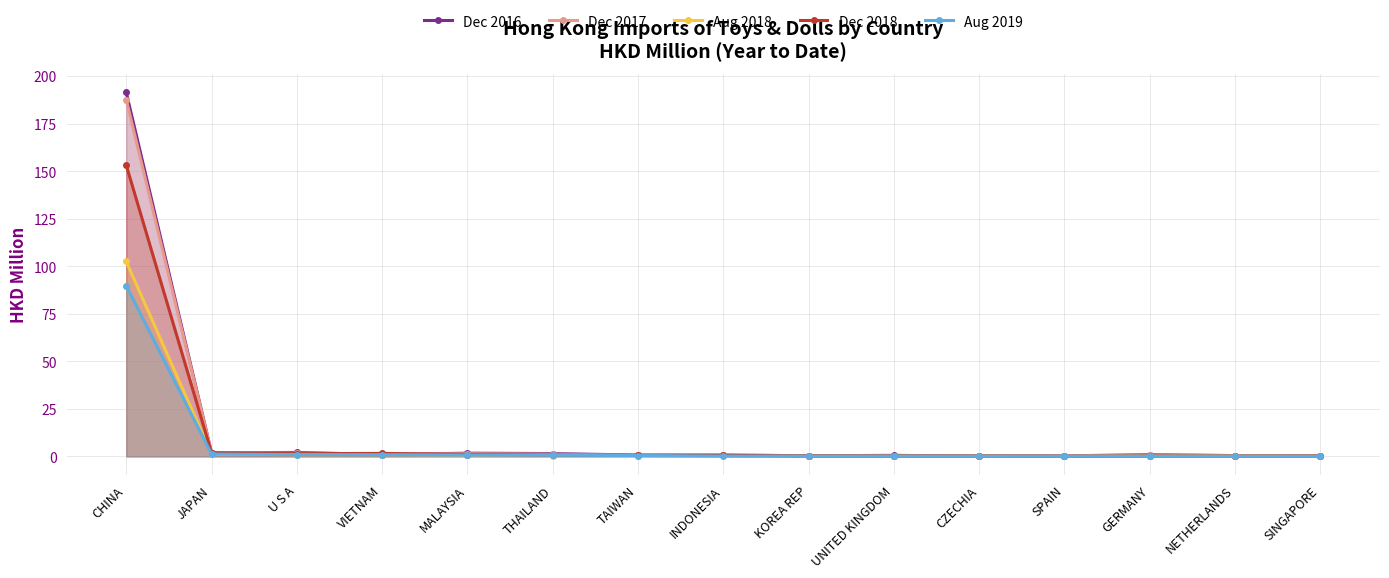

The value of Aug 2019 at INDONESIA is 0.1. True or false?

False